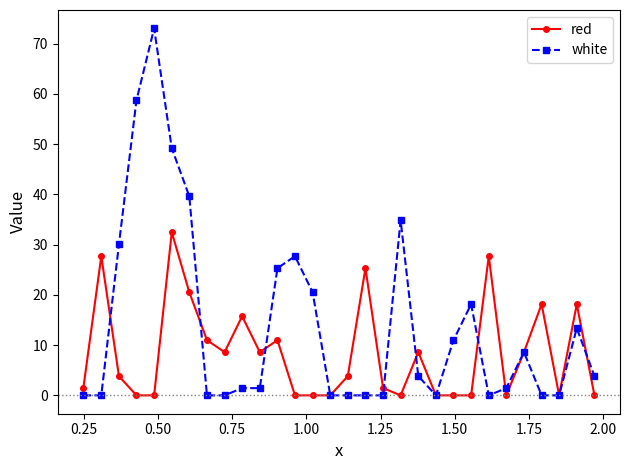

Which series has the widest spread of values?

white